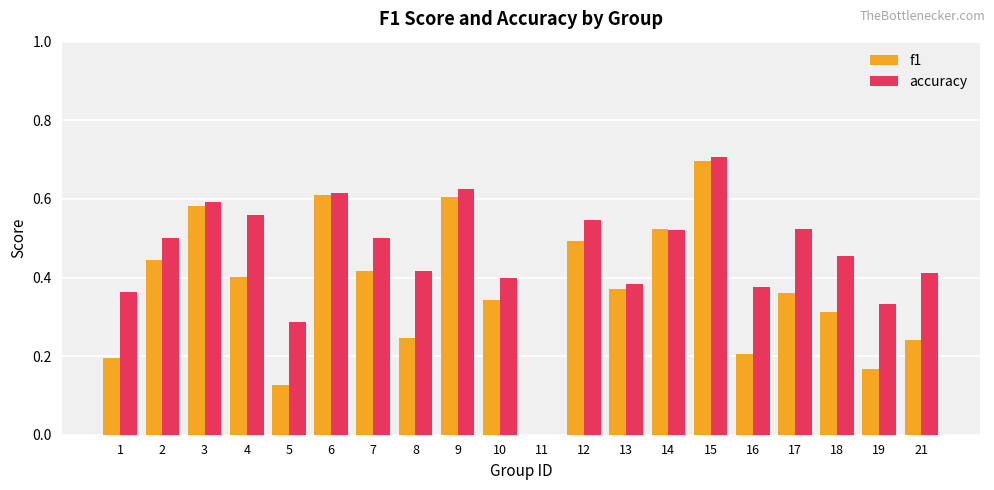

What is the sum of the f1 values at 3 and 1?

0.8